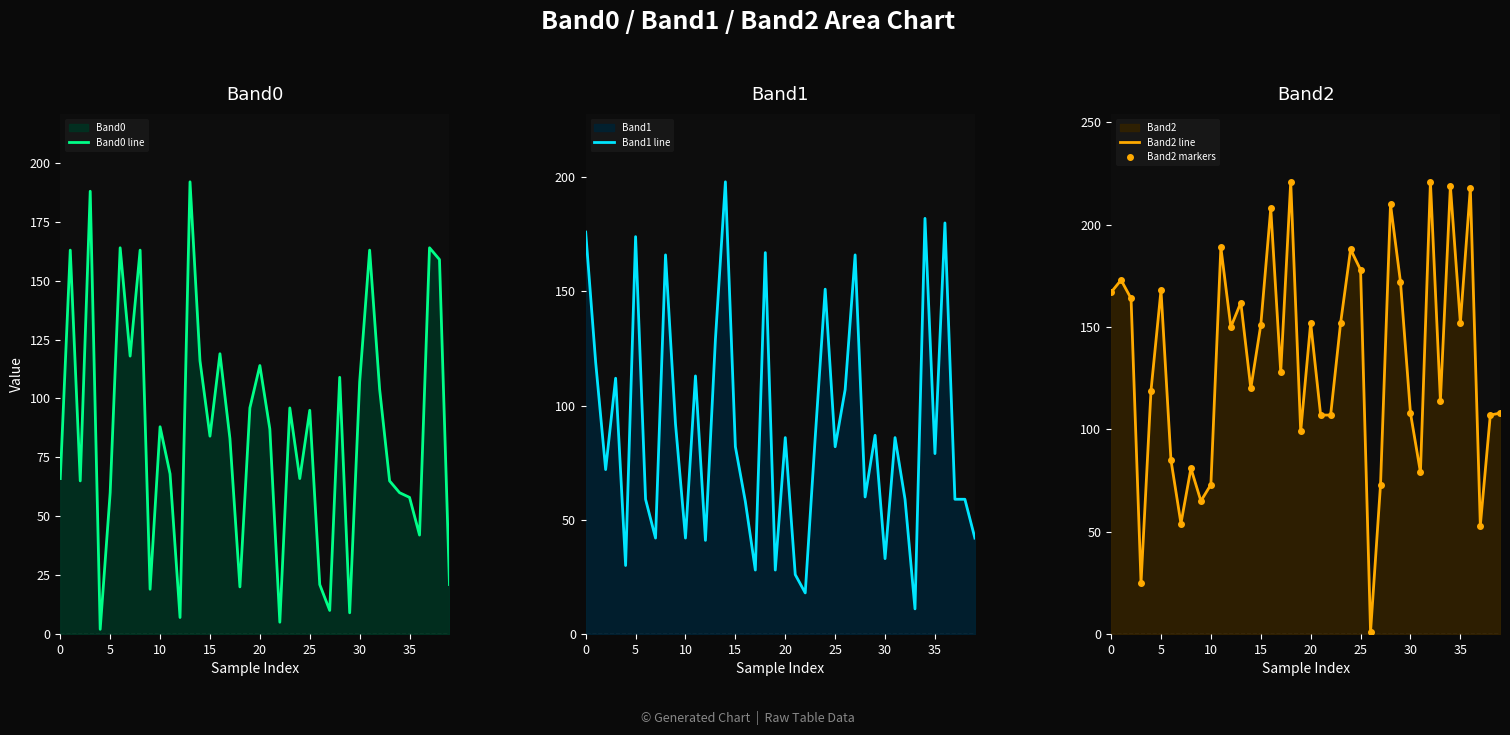

True or false: Band0 line has a value of 139 at 15.

False